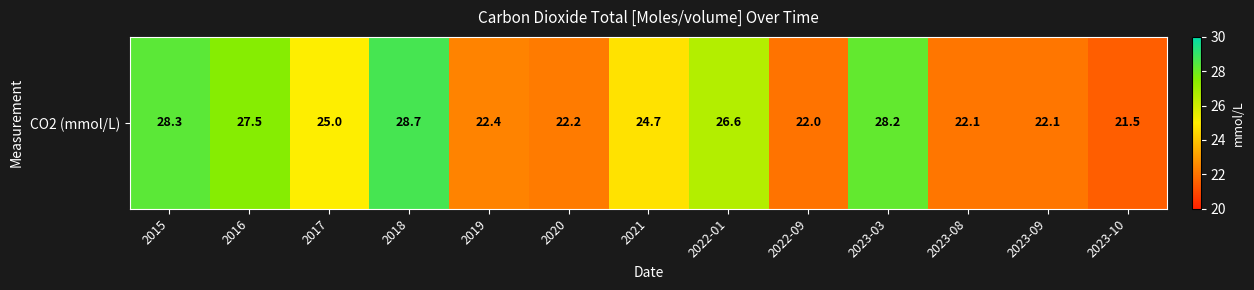

Reading left to right, list all the values displayed in this chart.

2015=28.3	2016=27.5	2017=25.0	2018=28.7	2019=22.4	2020=22.2	2021=24.7	2022-01=26.6	2022-09=22.0	2023-03=28.2	2023-08=22.1	2023-09=22.1	2023-10=21.5